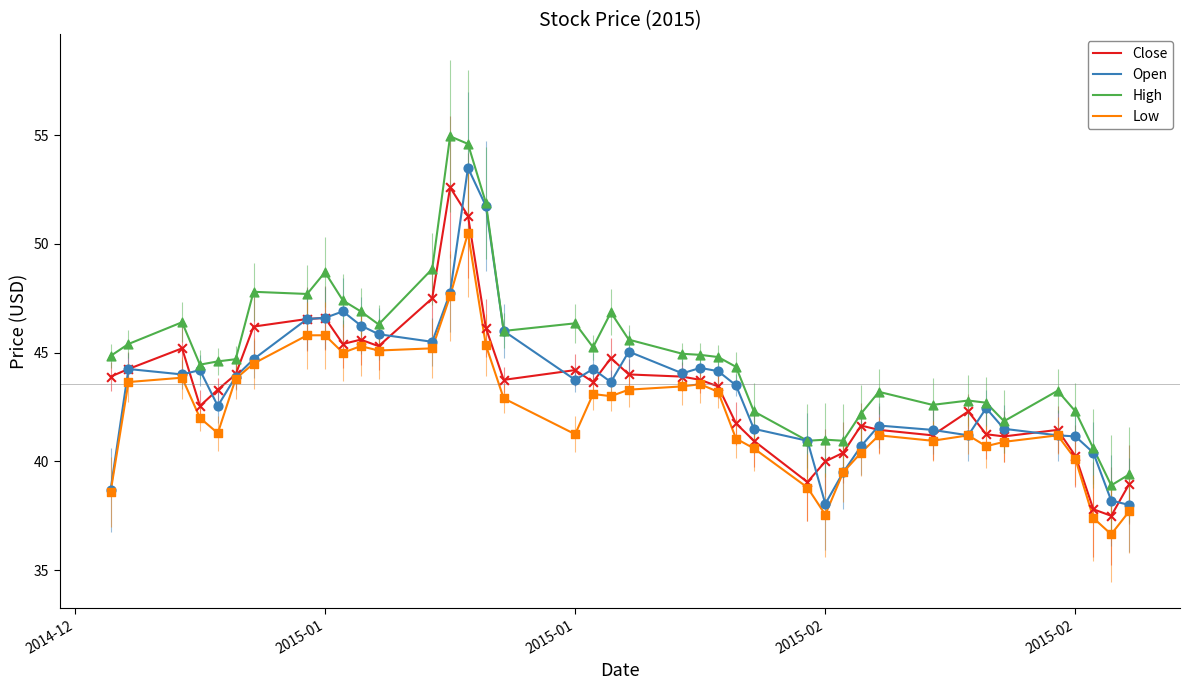

True or false: Low and High cross at least once.

False